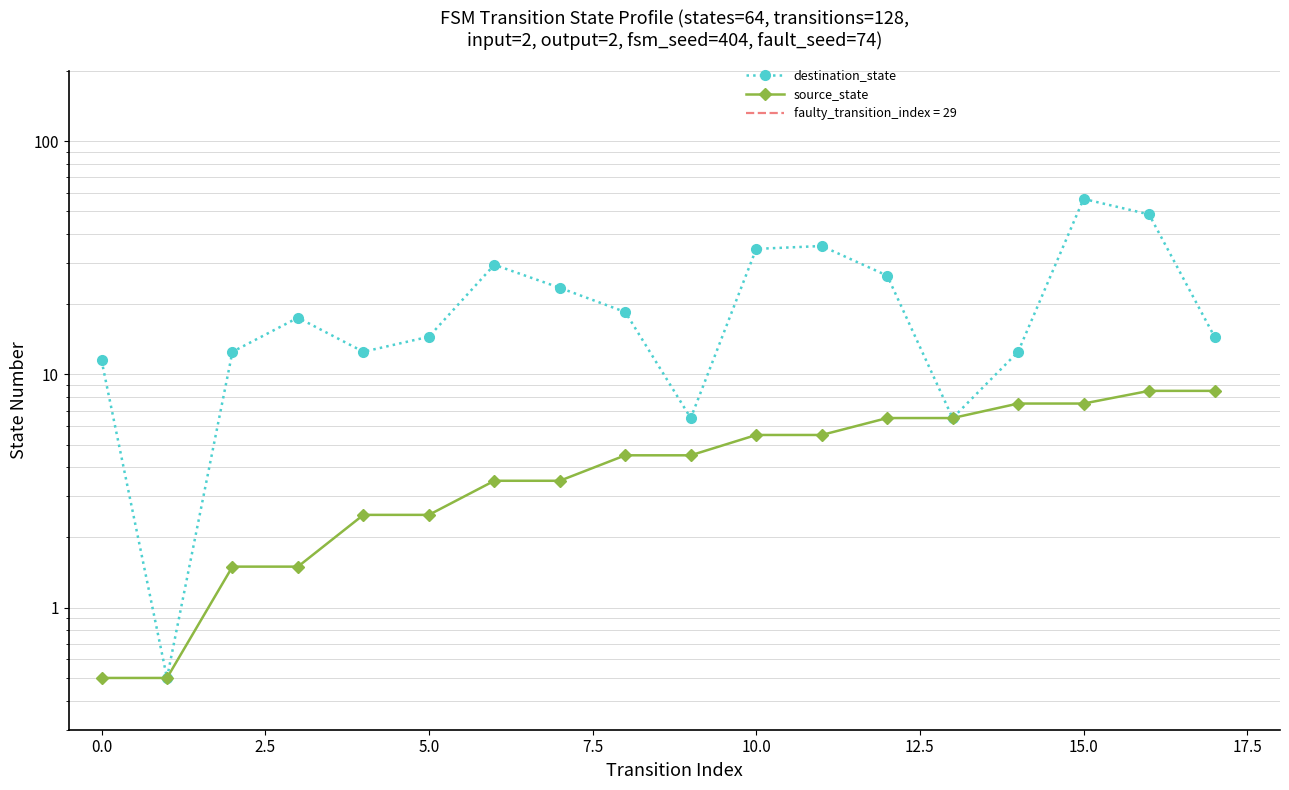

Is the value of destination_state at 2.5 greater than the value of source_state at 17.5?

Yes